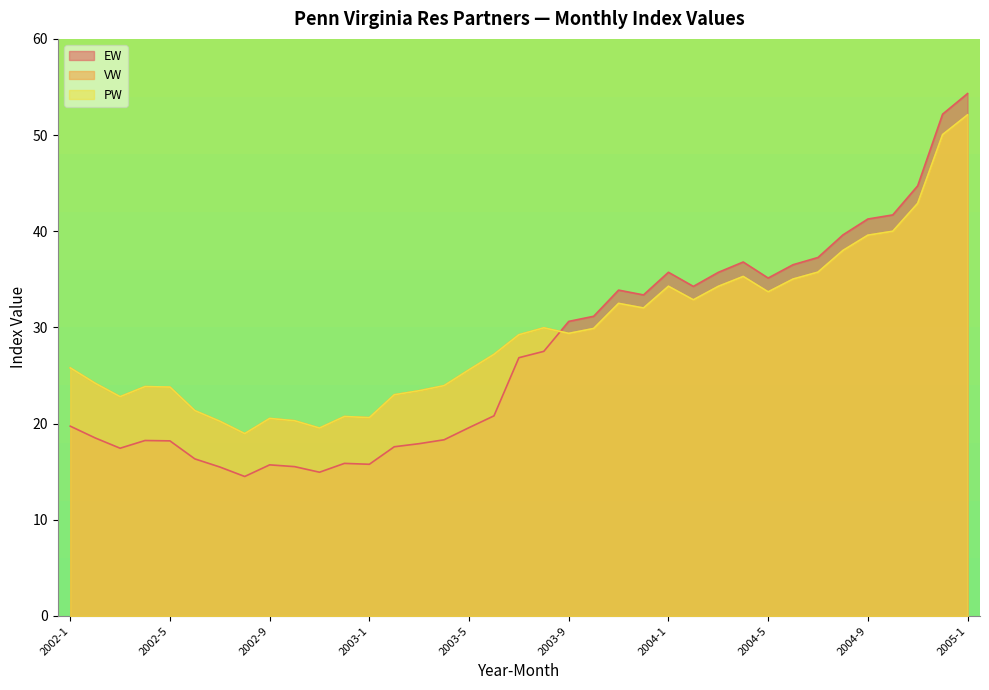

At which label does EW first exceed 26?

2003-7